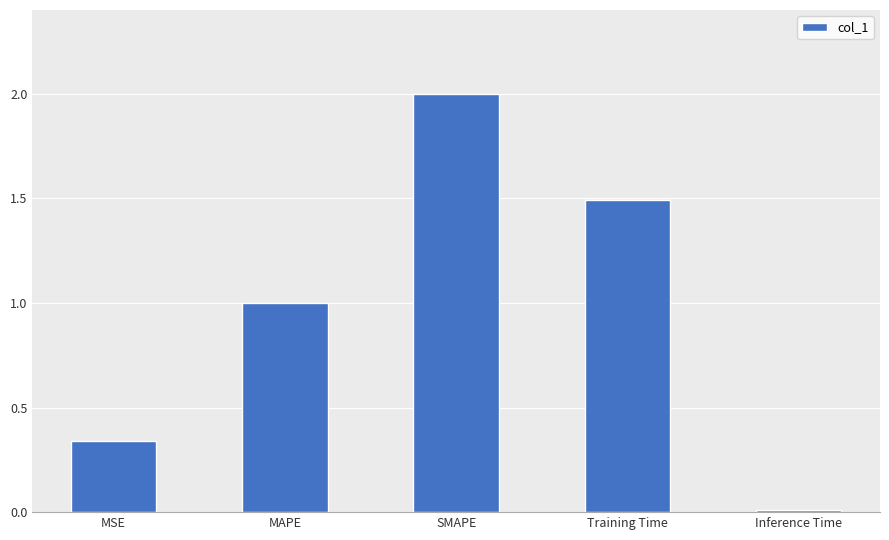

Rank the categories by value from lowest to highest.

Inference Time, MSE, MAPE, Training Time, SMAPE